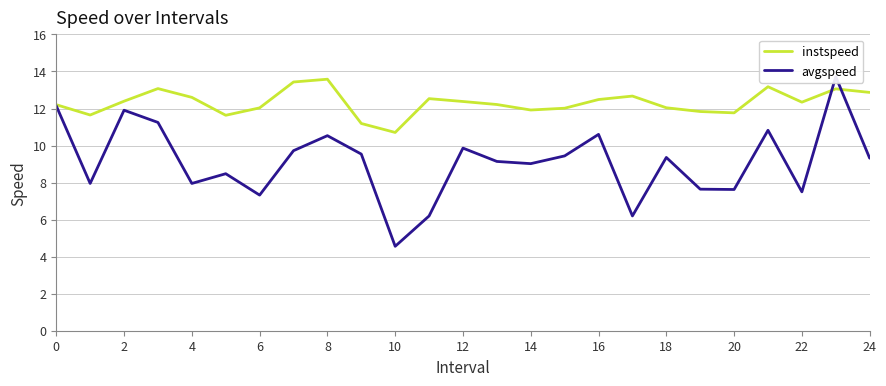

Which category has the lowest value in the instspeed series?

10